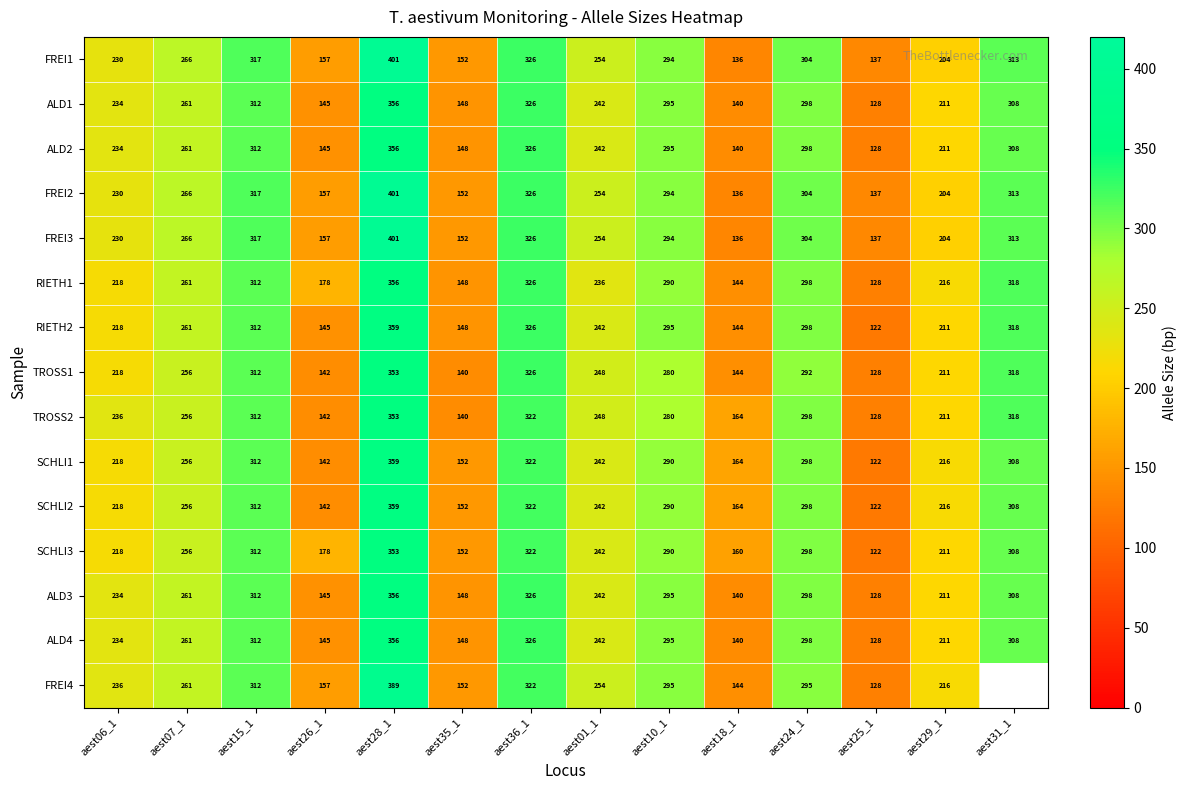

What is the difference between the highest and lowest values at aest06_1?

18